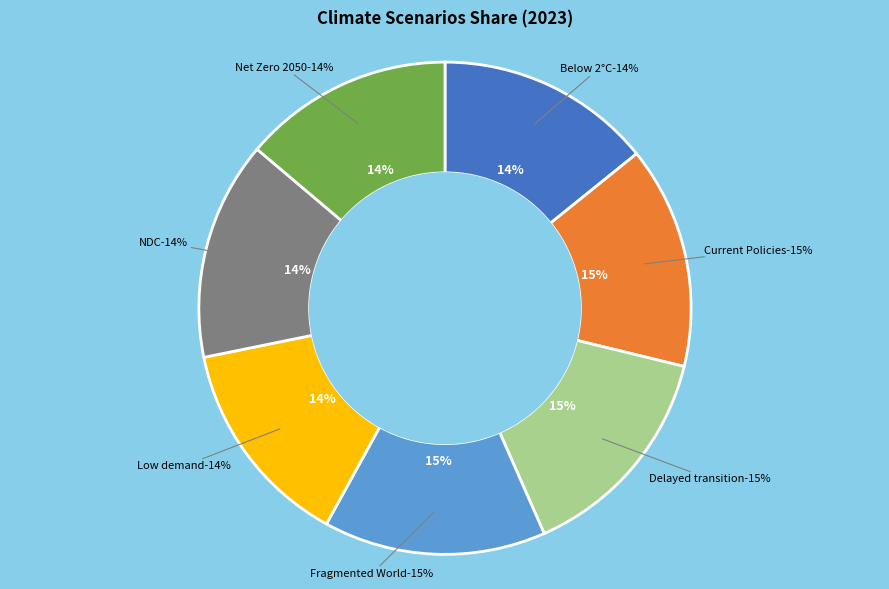

To the nearest percent, what percentage of the pie is Fragmented World?

15%